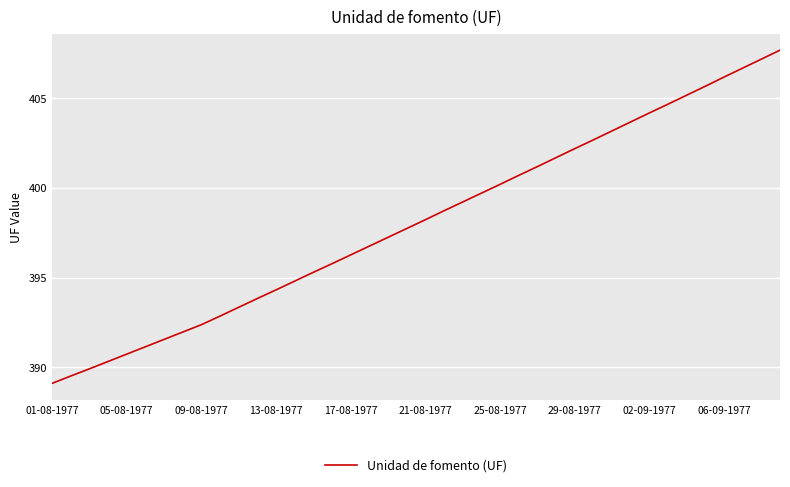

What is the difference between the maximum and minimum values?

18.6